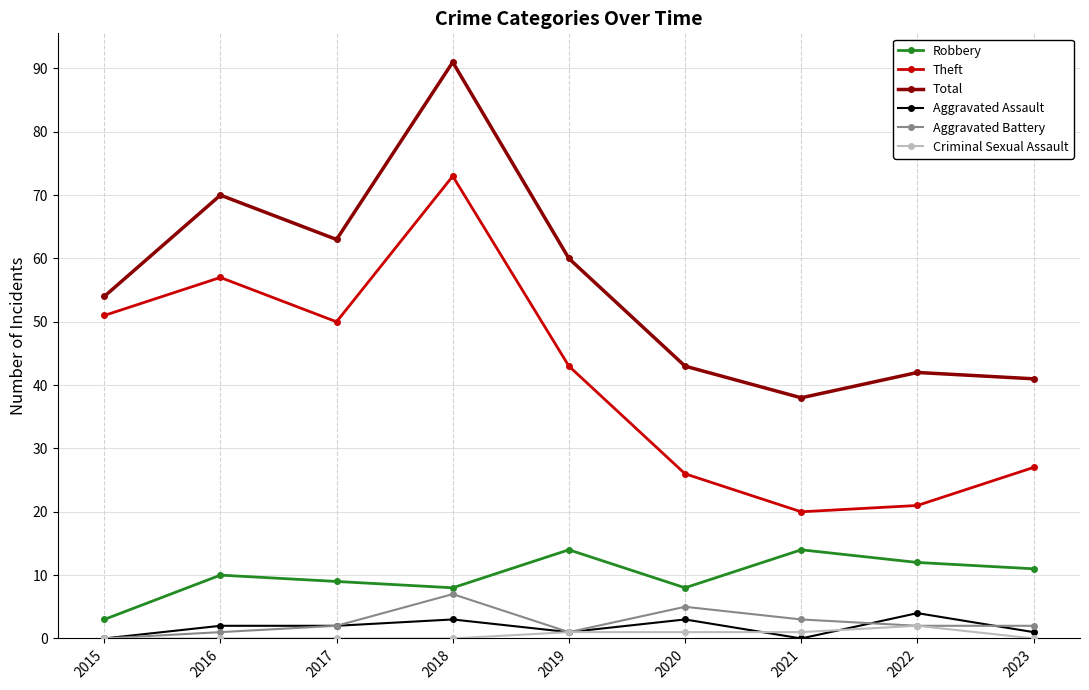

Is it true that Theft equals 30 at 2022?

False